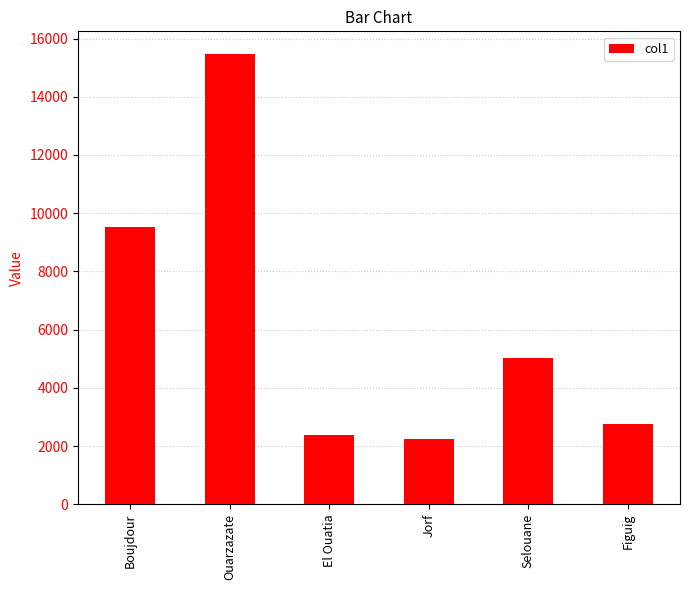

Where is the data nearest to the value 8851?

Boujdour